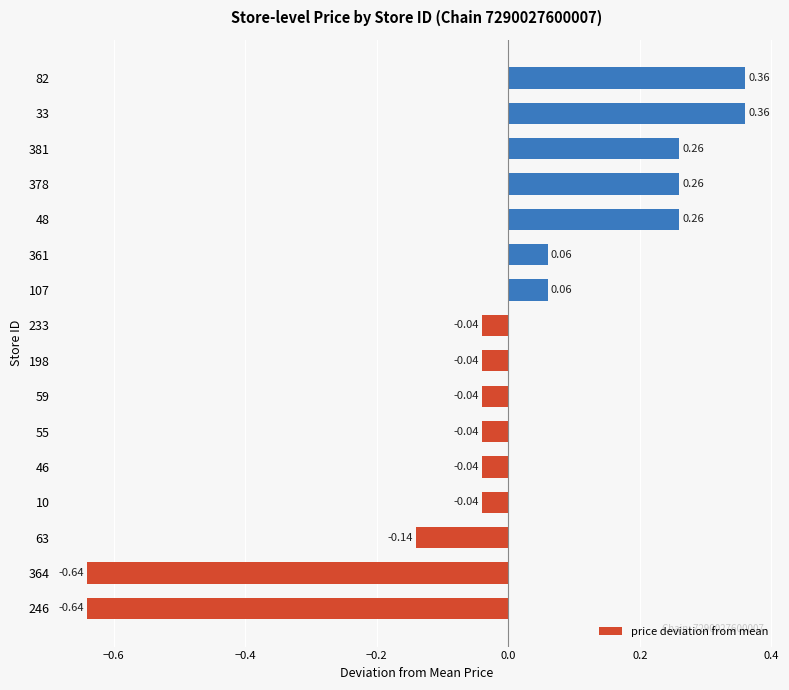

What is the change in value from 10 to 33?

+0.4